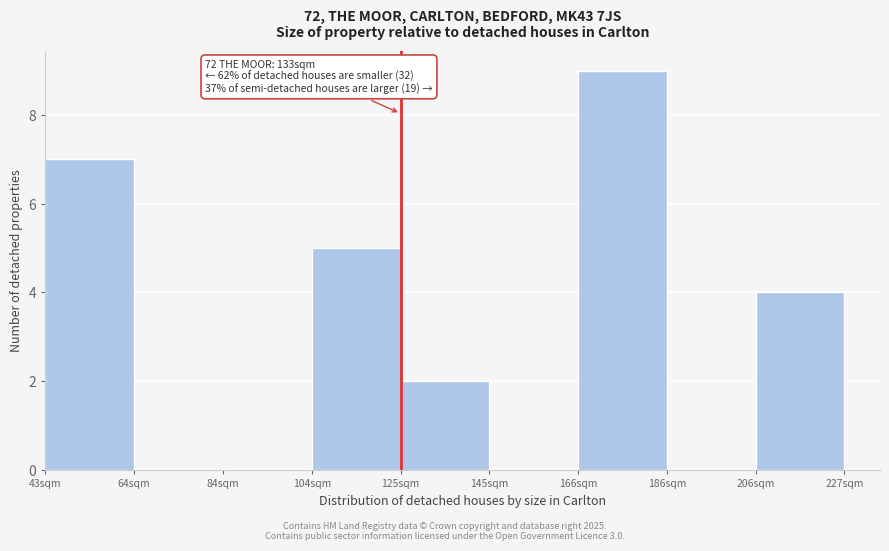

Reading left to right, list all the values displayed in this chart.

43sqm=7	64sqm=0	84sqm=0	104sqm=5	125sqm=2	145sqm=0	166sqm=9	186sqm=0	206sqm=4